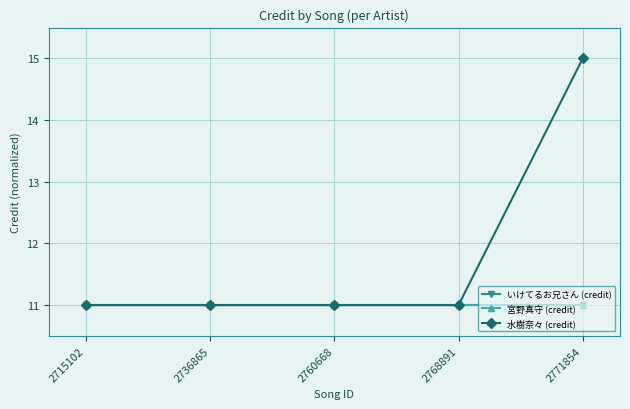

Does the chart have visible grid lines?

Yes